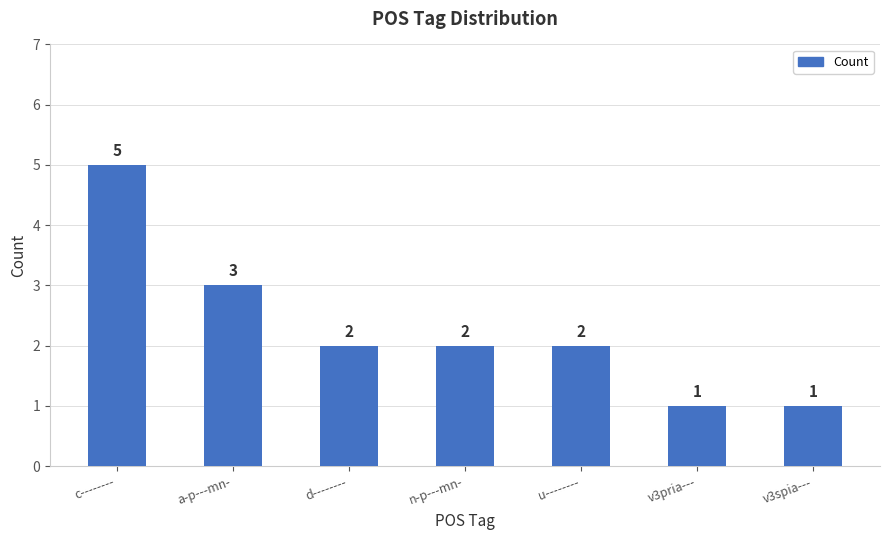

Reading left to right, transcribe all the data shown in this chart.

5	3	2	2	2	1	1